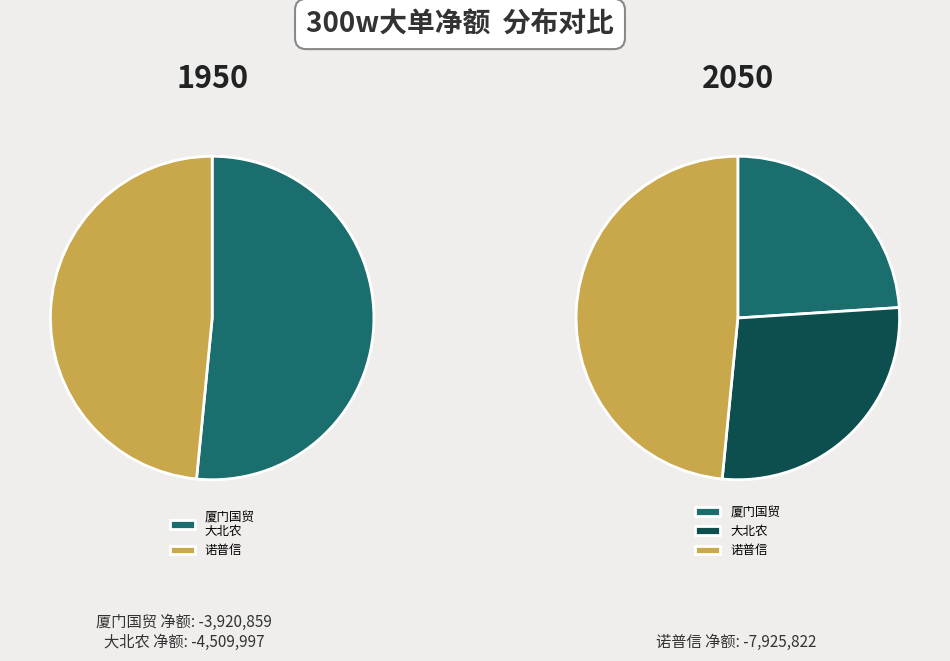

Is there any slice that represents more than half of the pie?

No